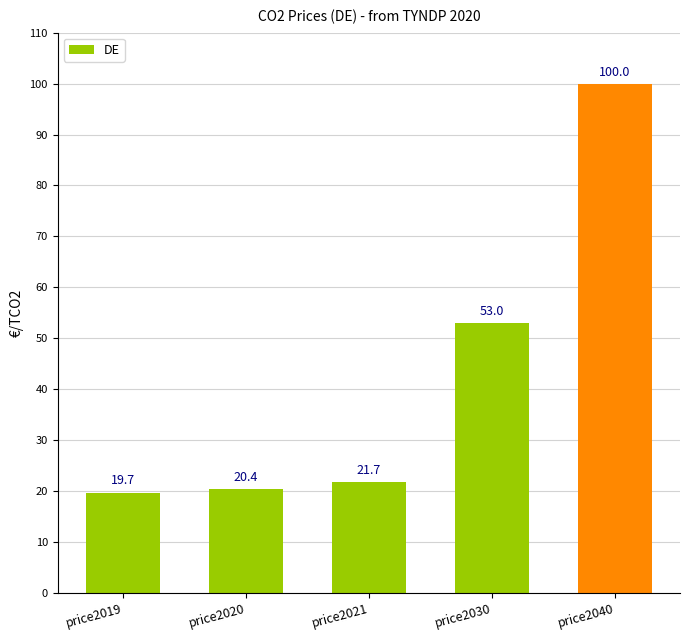

At which label is the value closest to 59?

price2030